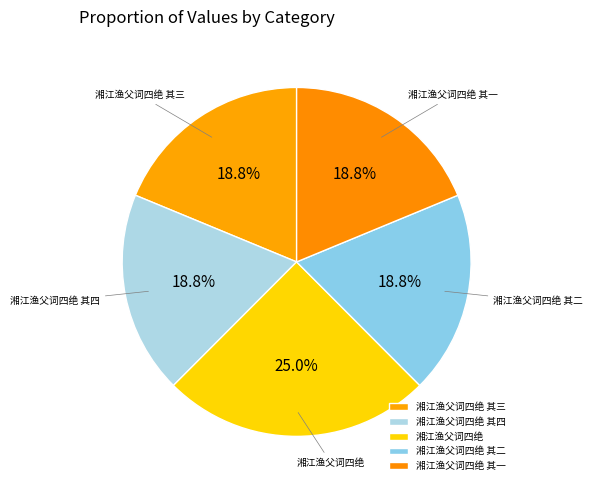

Which slice is the largest?

湘江渔父词四绝